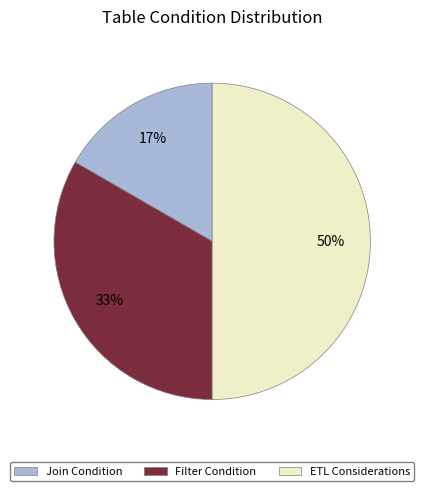

To the nearest percent, what portion does Join Condition represent?

17%